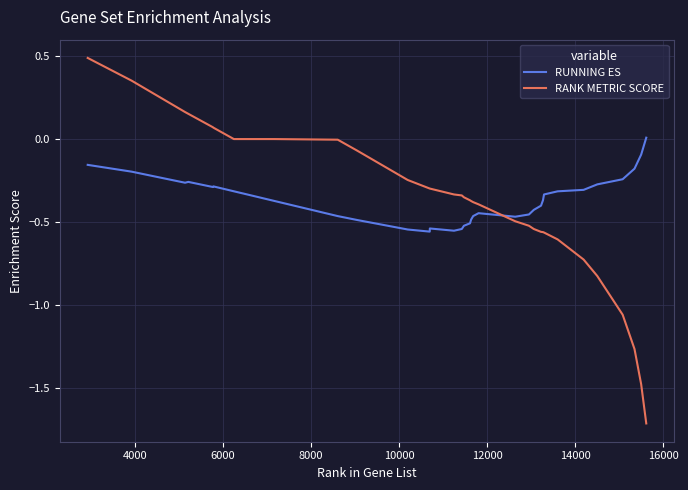

How many values in RUNNING ES are below zero?

36